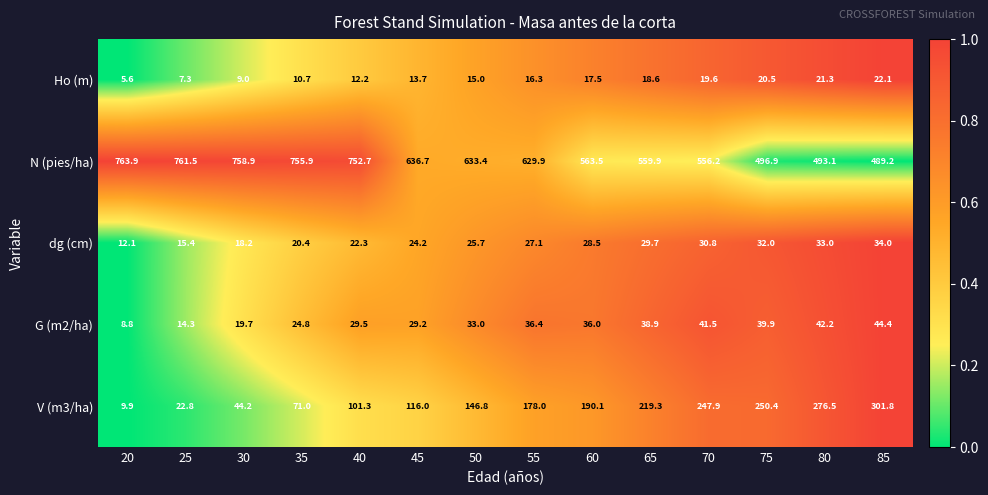

What is the sum of all V (m3/ha) values?

2176.0